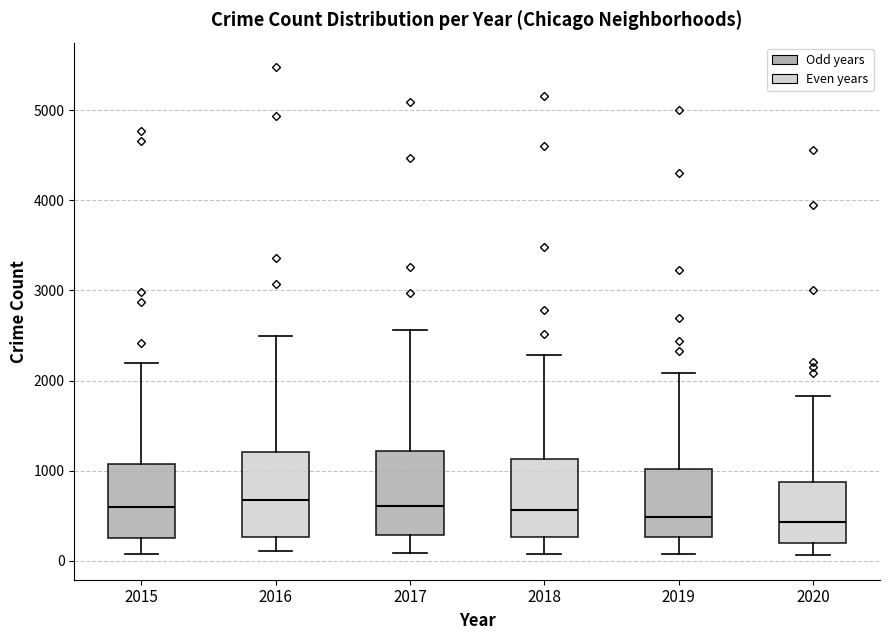

Where is the lower edge of the box at x = 2017 on the y-axis? The values are not printed on the chart, so give them approximately, as read against the axis.

300